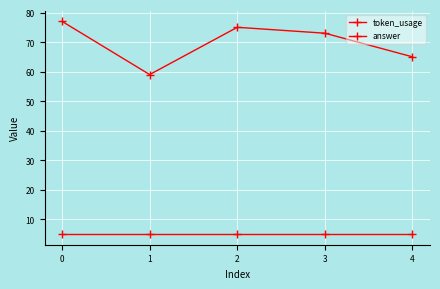

What is the value of the token_usage point at the 1st from the left?

77